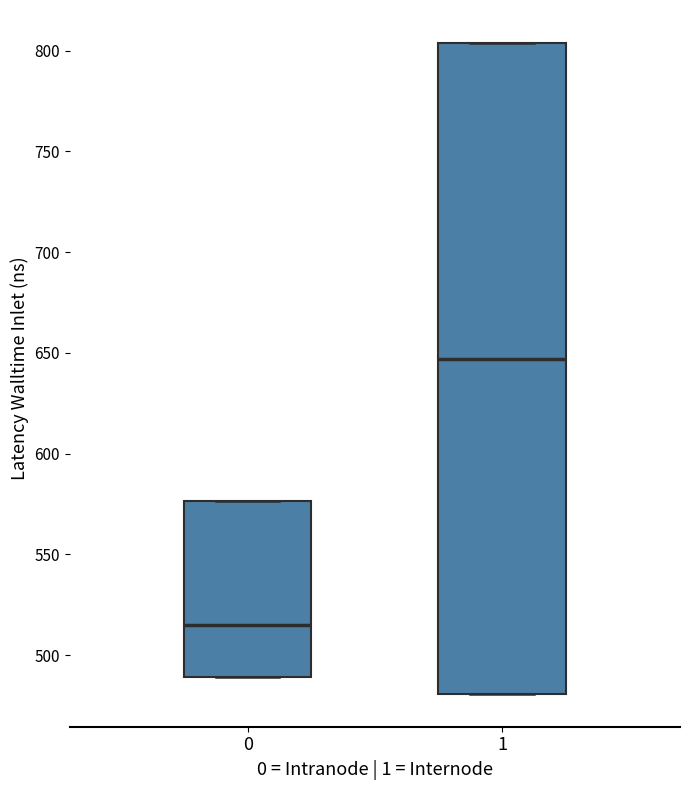

Reading left to right, read every box against the y-axis: the position of its median line, the range the box covers, and the ends of its whiskers. The values are not printed on the chart, so give them approximately, as read against the axis.

0: median 515, box 490 to 575, whiskers 490 to 575
1: median 645, box 480 to 805, whiskers 480 to 805